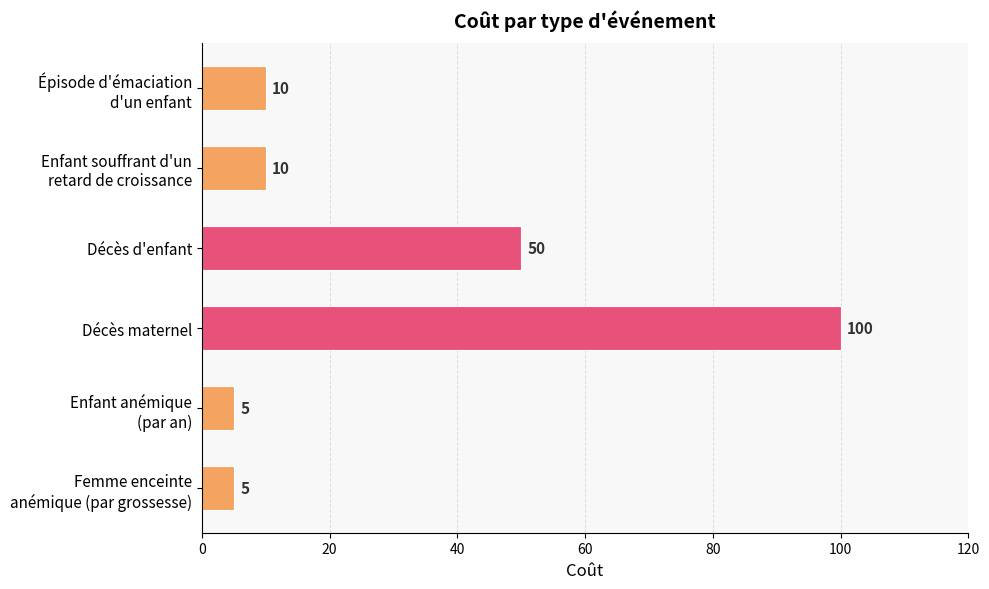

Reading top to bottom, list all the values displayed in this chart.

10	10	50	100	5	5